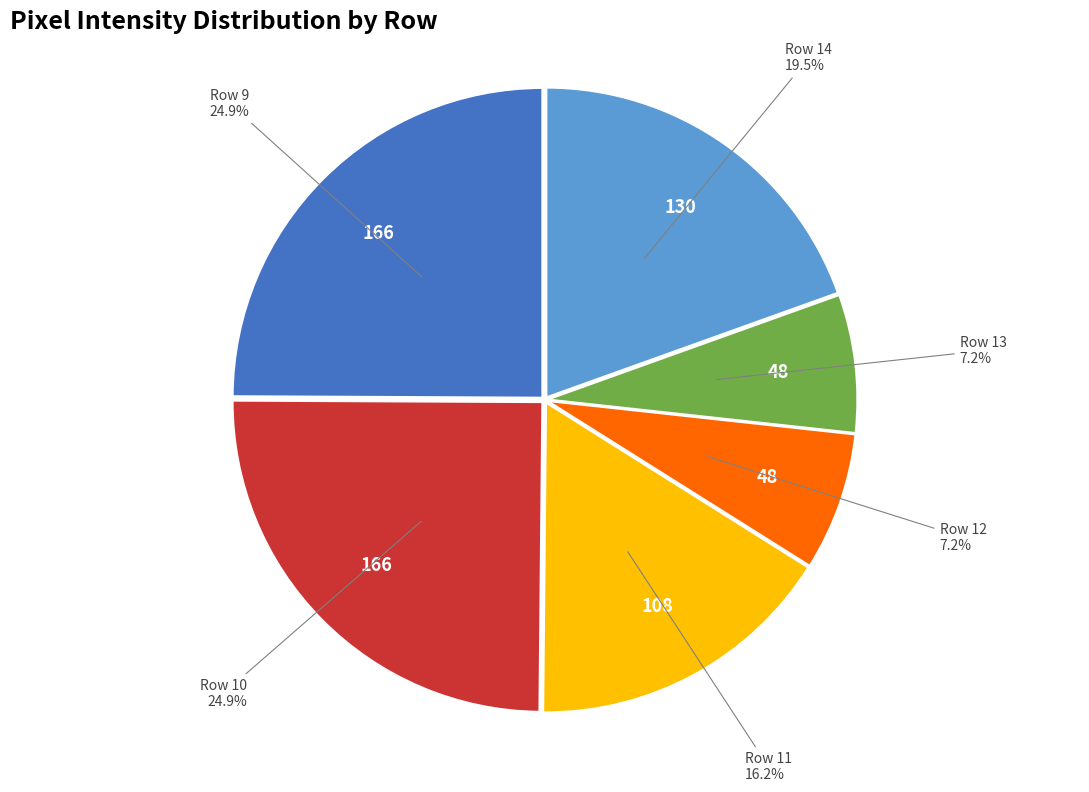

What is the total percentage of Row 11 and Row 13?

23.4%